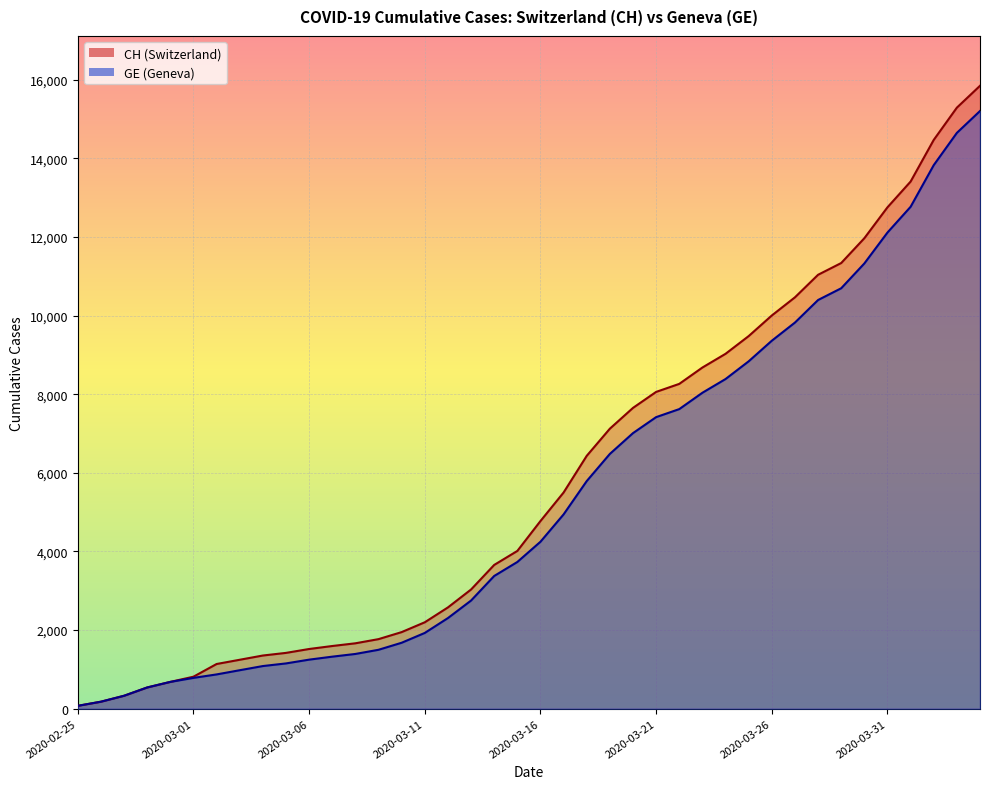

What is the label of the 2nd point from the right?

2020-04-03